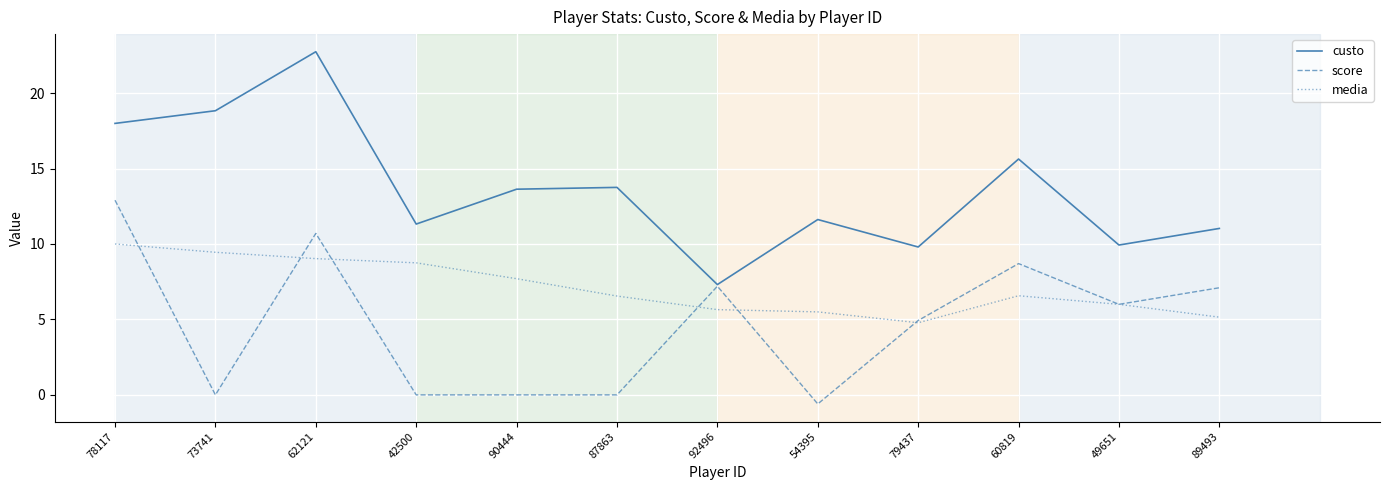

The value of custo at 62121 is 22.7. True or false?

True